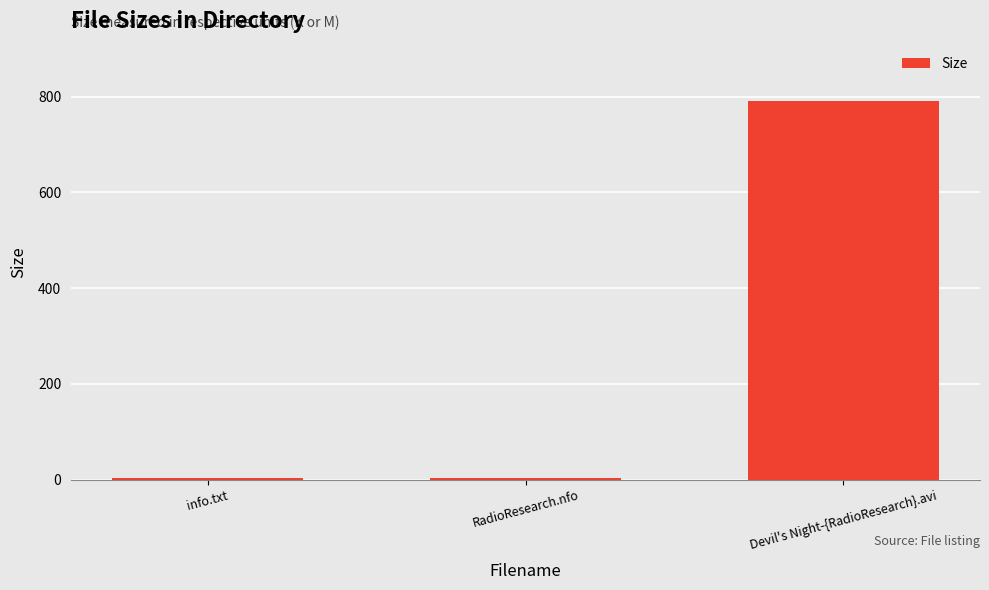

Which has a higher value, info.txt or Devil's Night-{RadioResearch}.avi?

Devil's Night-{RadioResearch}.avi